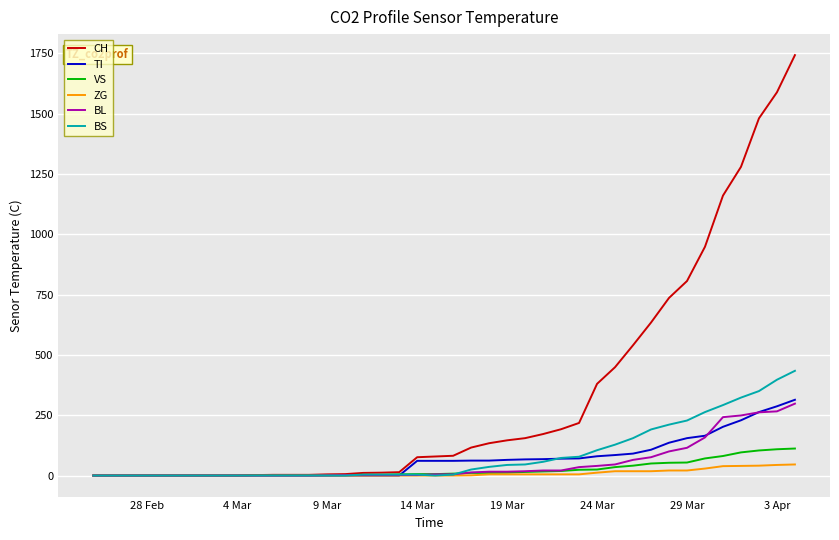

Which series has the widest spread of values?

CH